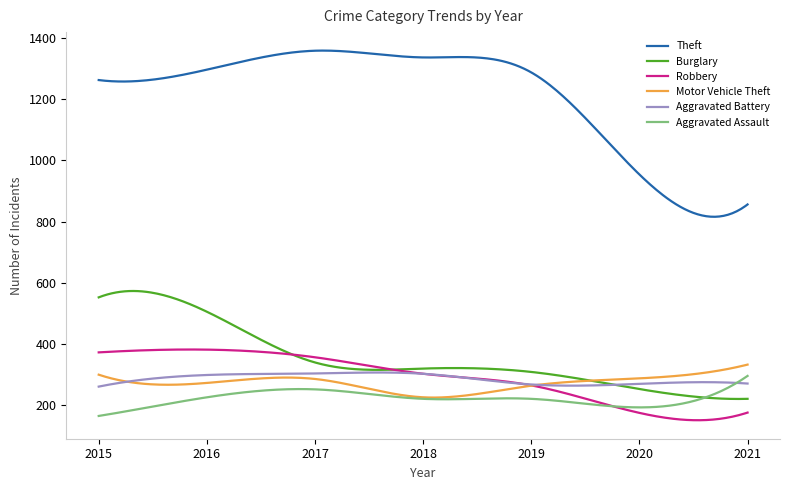

What is the minimum value for Robbery?

150.0